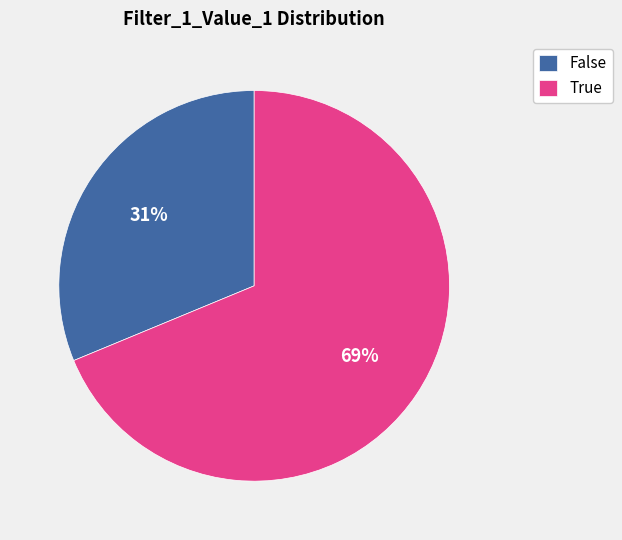

Which slice represents more than half of the pie?

True